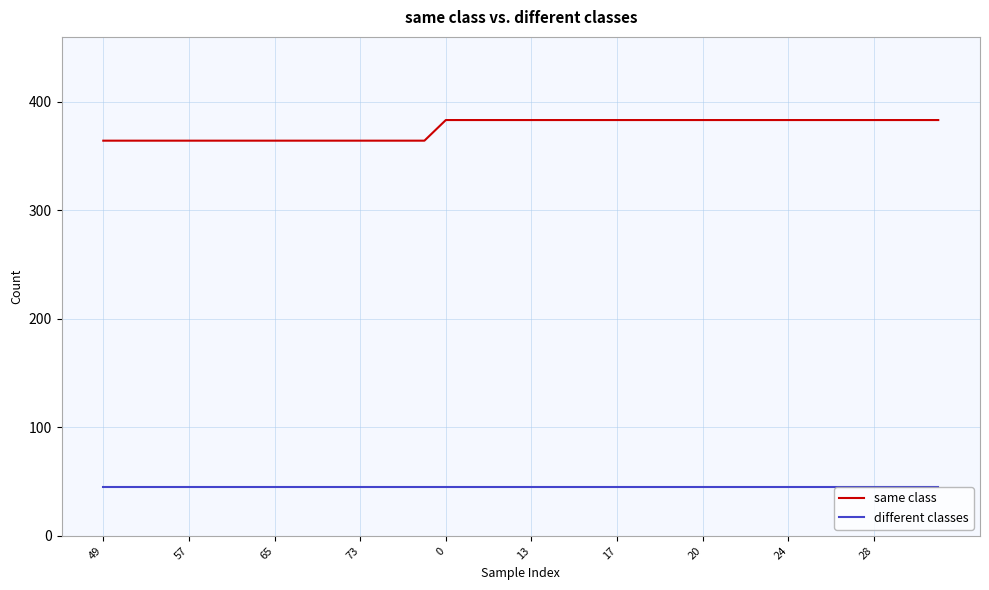

Is this an area chart (filled region under the line)?

No